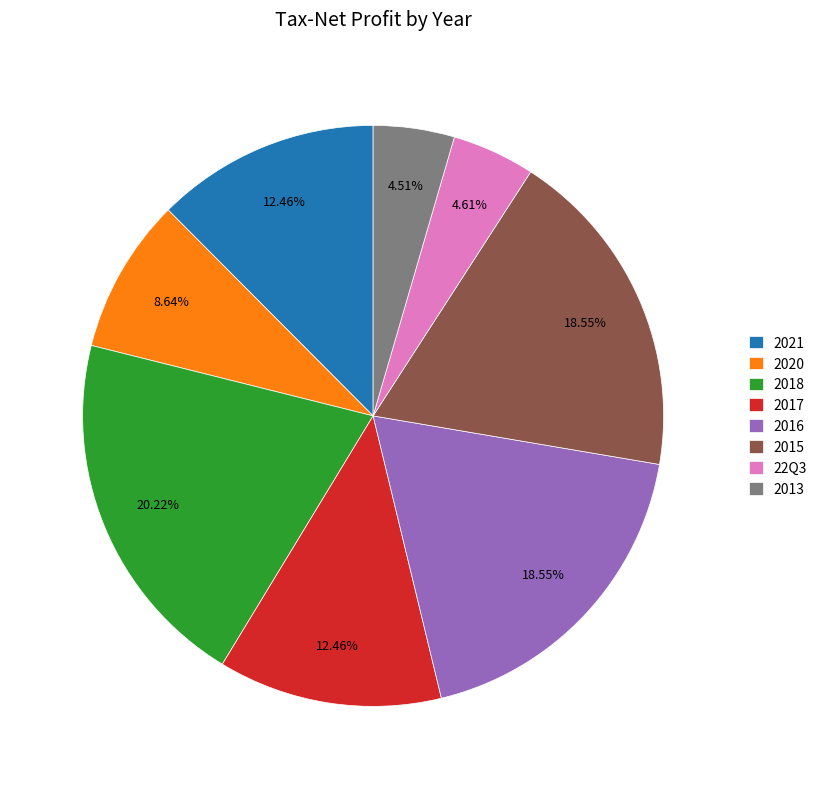

Which has a higher value, 2013 or 2020?

2020